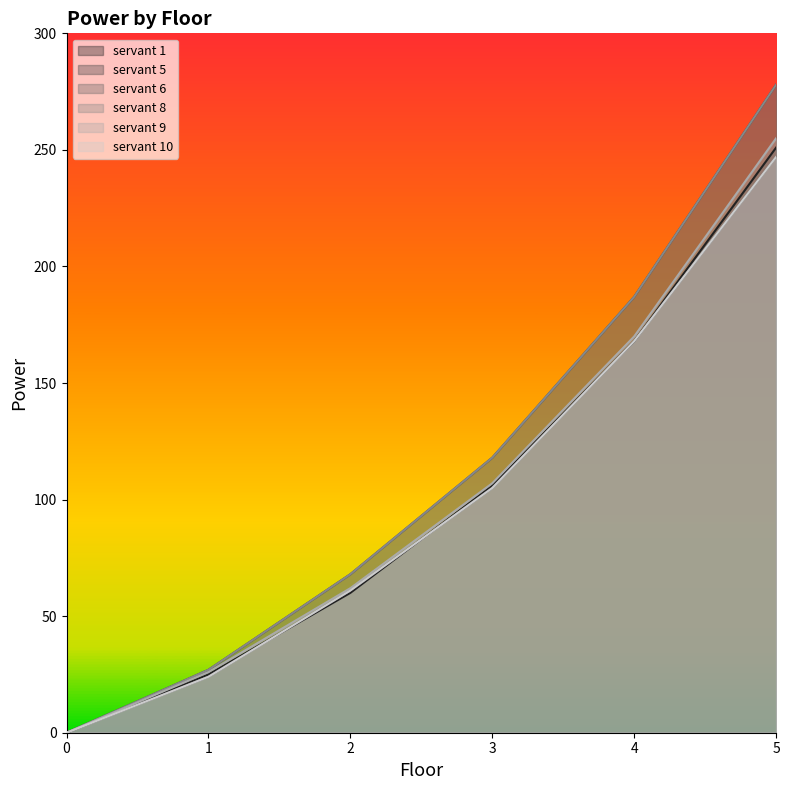

Reading right to left, list all the values displayed in this chart.

servant 1: 5=251	4=168	3=106	2=60	1=25	0=0
servant 5: 5=278	4=187	3=118	2=68	1=27	0=0
servant 6: 5=247	4=168	3=105	2=61	1=24	0=0
servant 8: 5=278	4=187	3=118	2=68	1=27	0=0
servant 9: 5=255	4=170	3=107	2=62	1=26	0=0
servant 10: 5=247	4=168	3=105	2=61	1=24	0=0